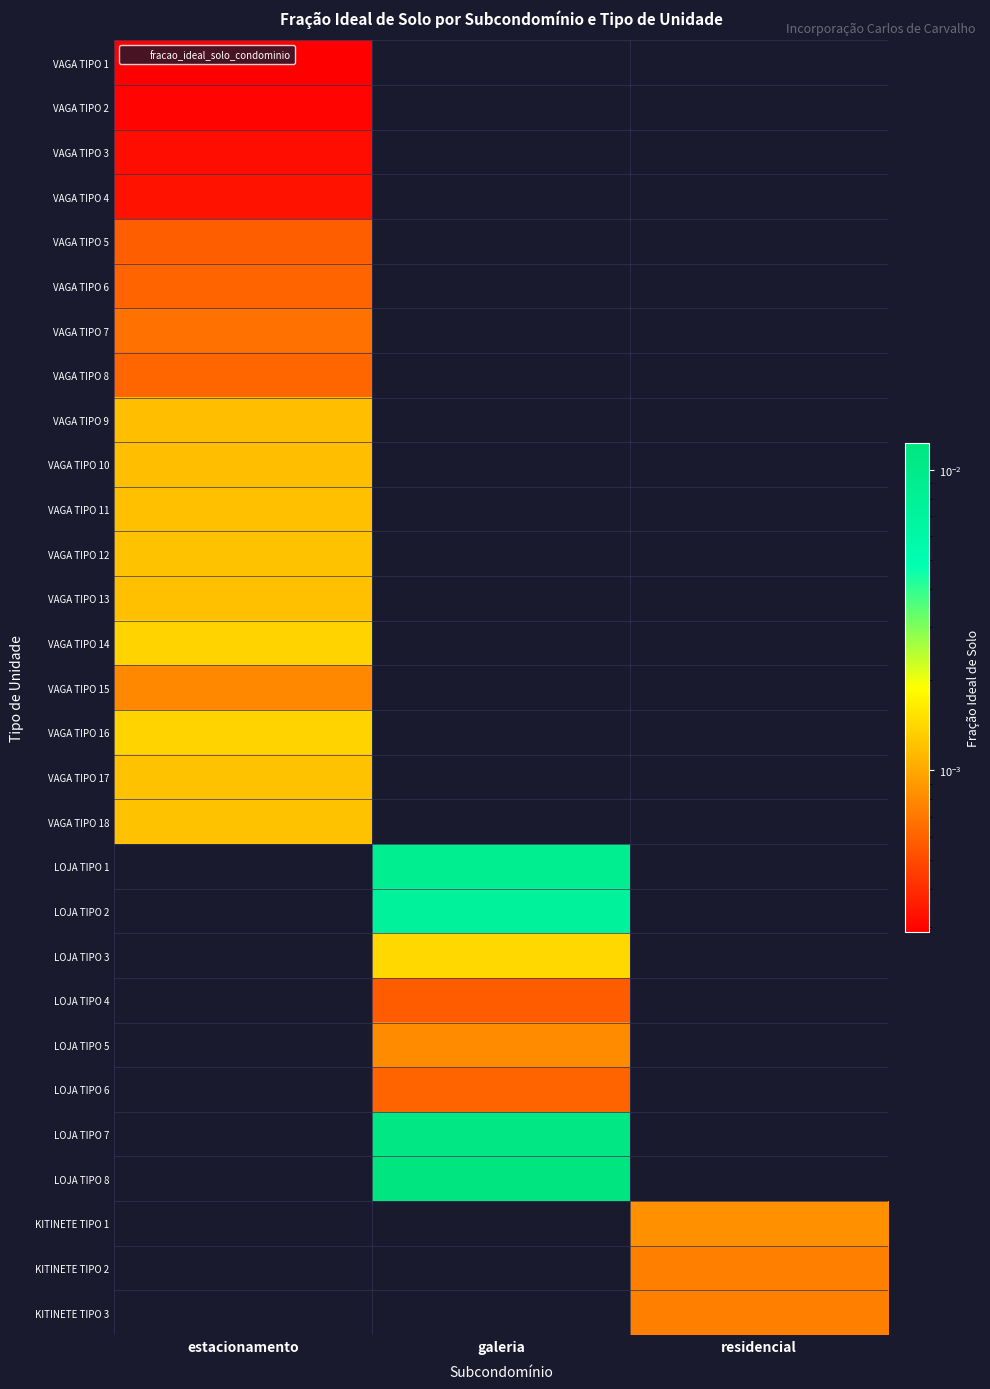

Which label corresponds to the largest value in the chart?

galeria